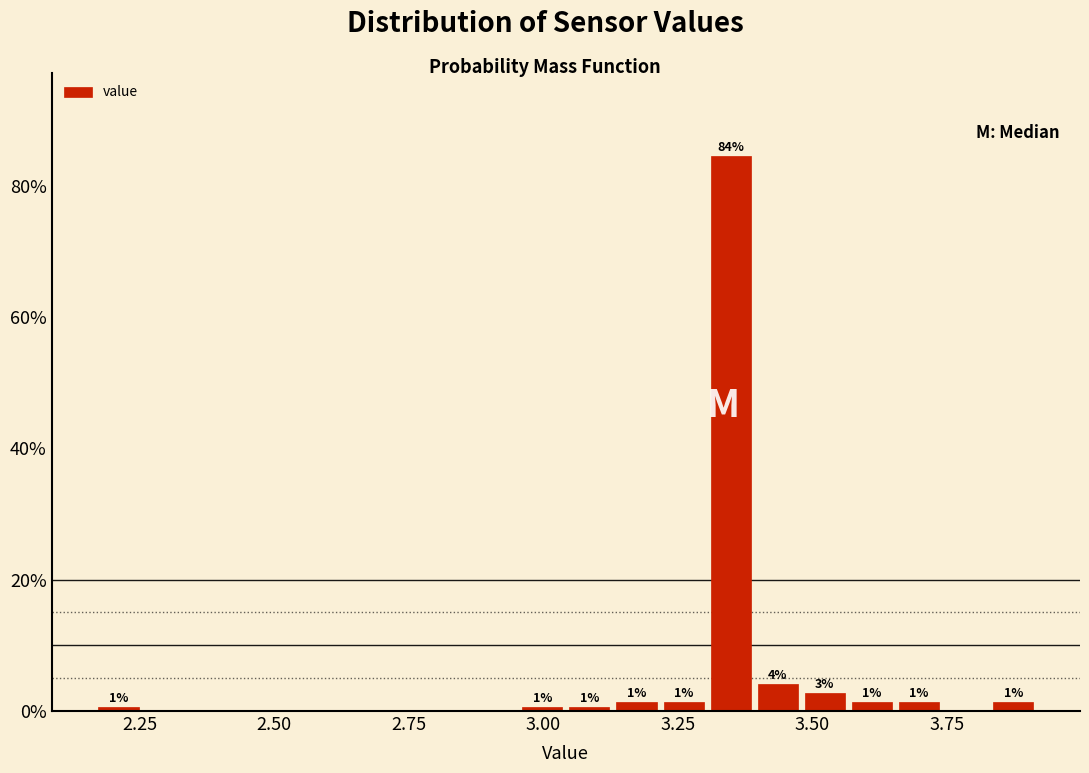

Read against the x-axis, roughly where is the centre of the tallest bar?

3.35